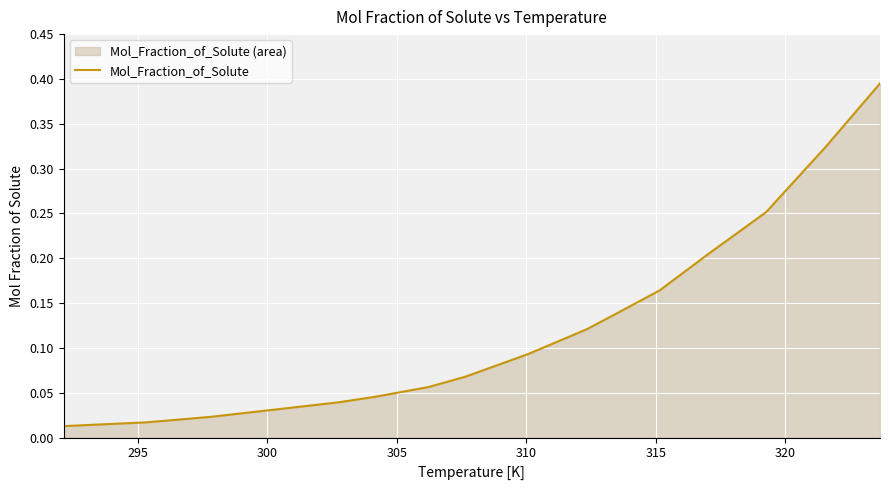

Reading right to left, list all the values displayed in this chart.

0.4	0.3	0.3	0.2	0.2	0.1	0.1	0.1	0.1	0.1	0.0	0.0	0.0	0.0	0.0